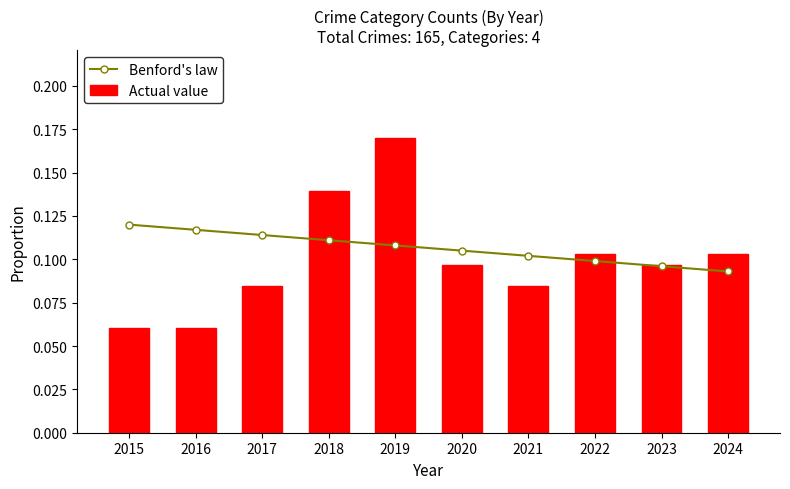

What is the maximum value shown in the chart?

0.2